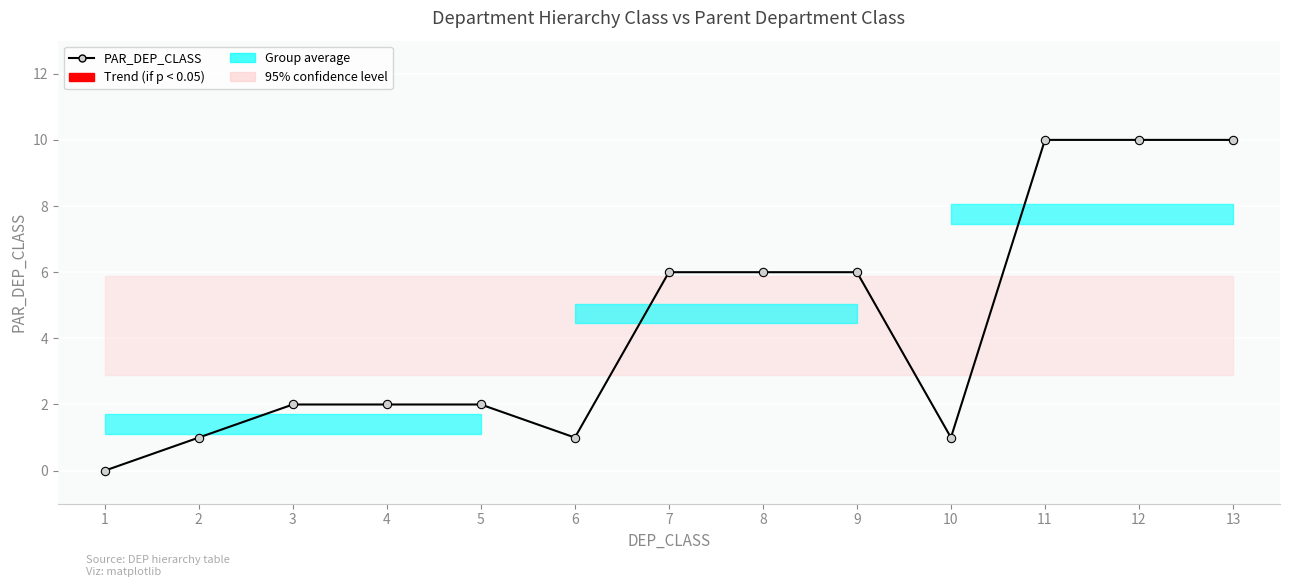

What is the greatest value displayed?

10